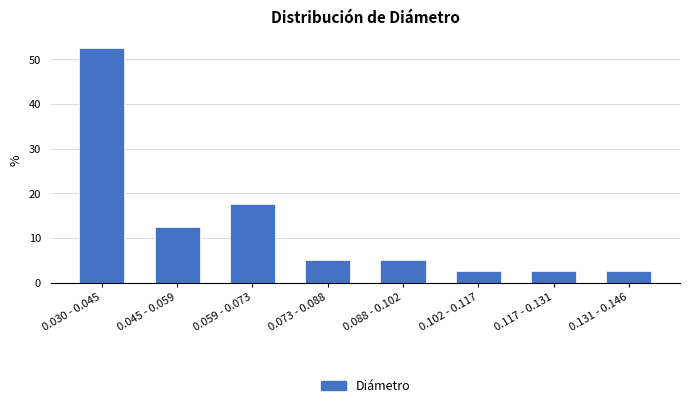

Reading left to right, extract all data points from this chart.

52.5	12.5	17.5	5.0	5.0	2.5	2.5	2.5